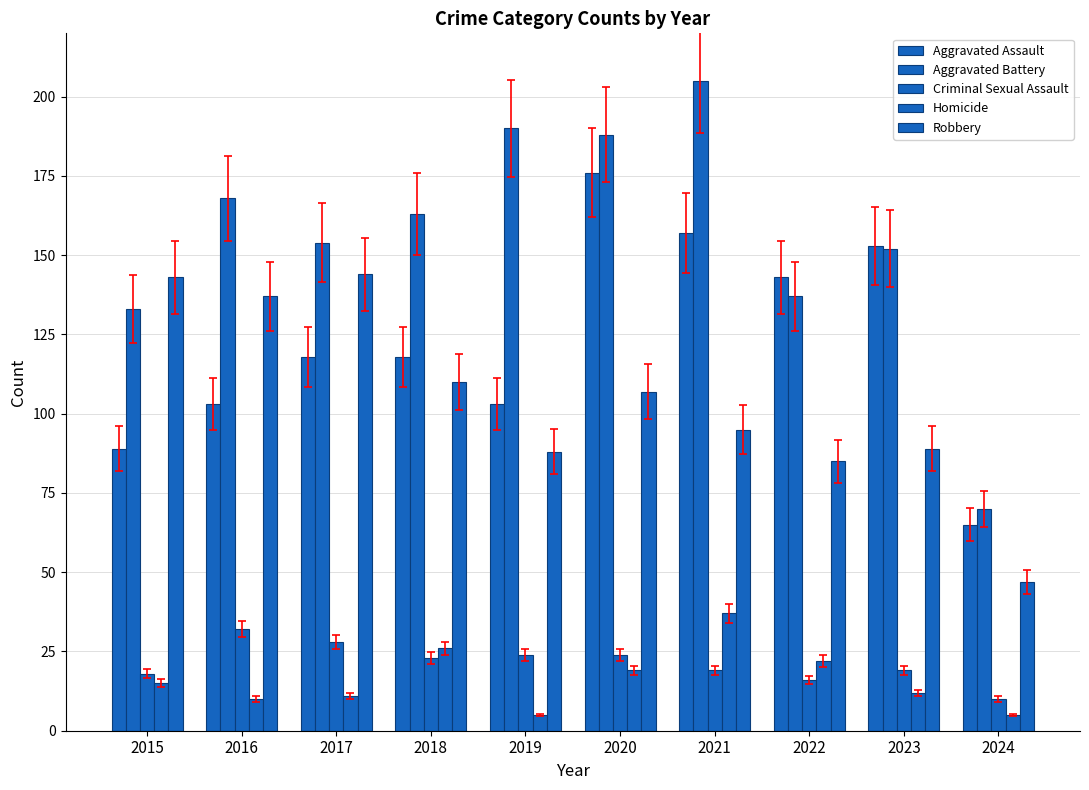

How many series are shown in this chart?

5